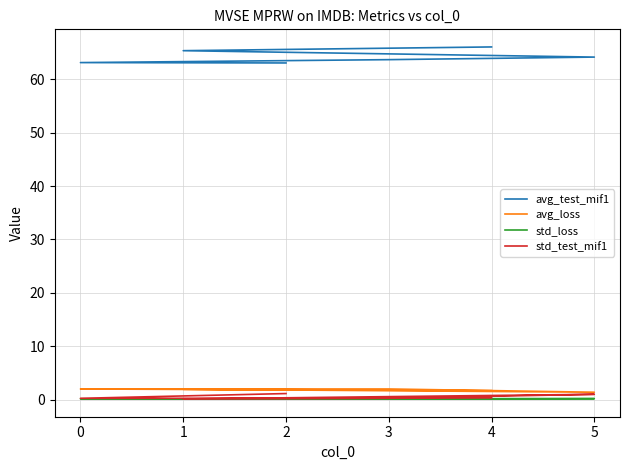

Between 1 and 2, which series saw the biggest shift?

avg_test_mif1